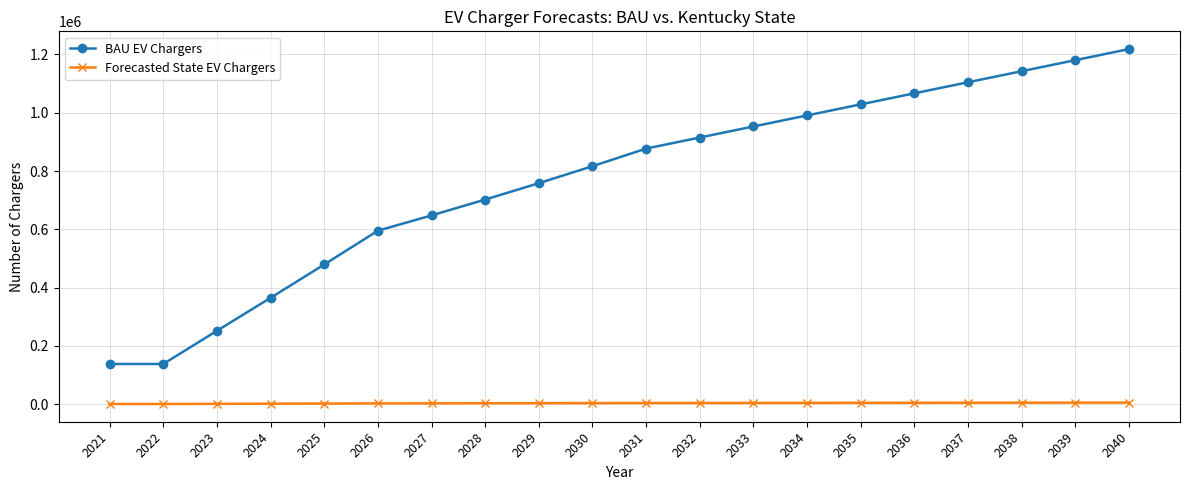

What is the value of the BAU EV Chargers point at the 7th from the left?

647673